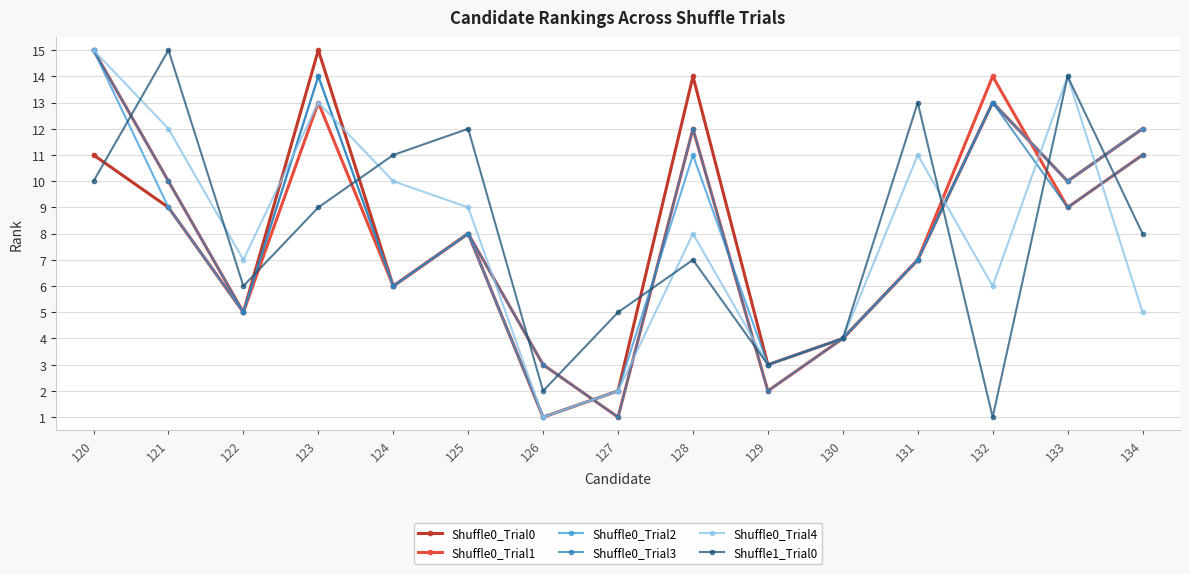

What is the total value across all series at 128?

64